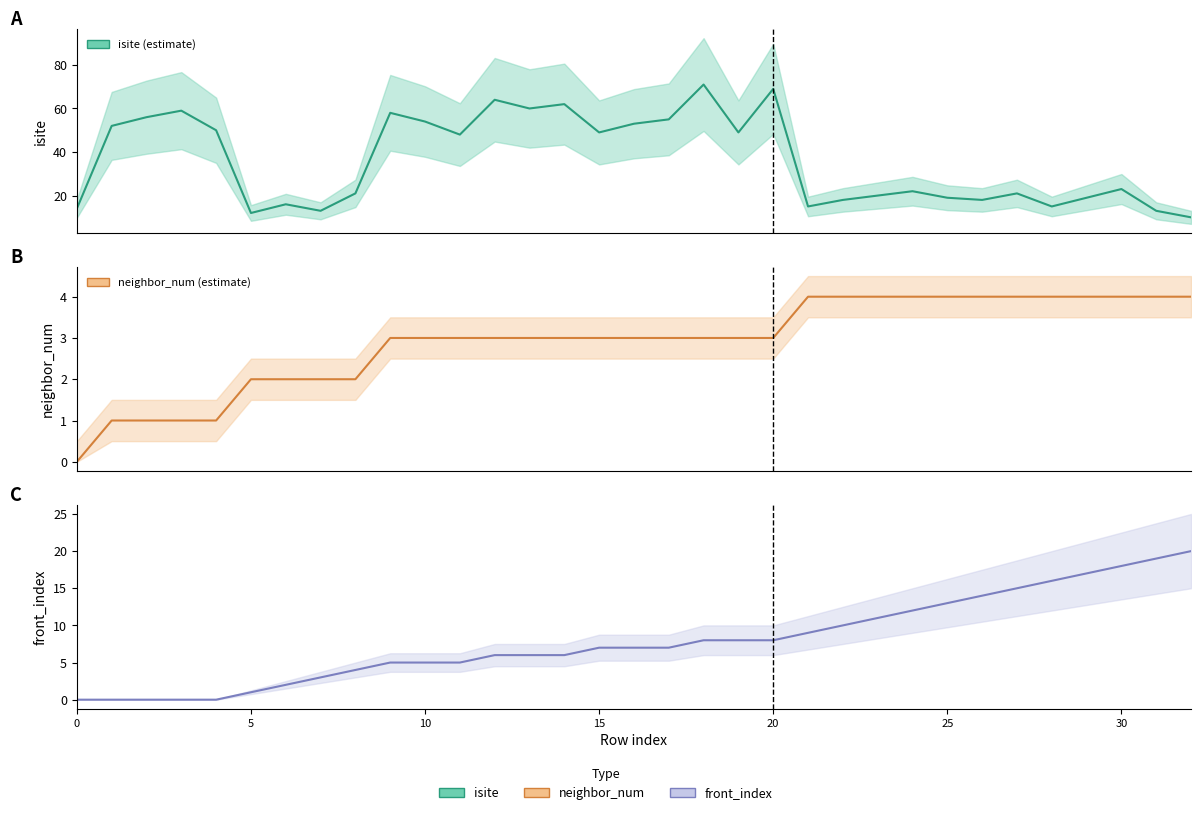

Between 10 and 12, which series saw the biggest shift?

isite